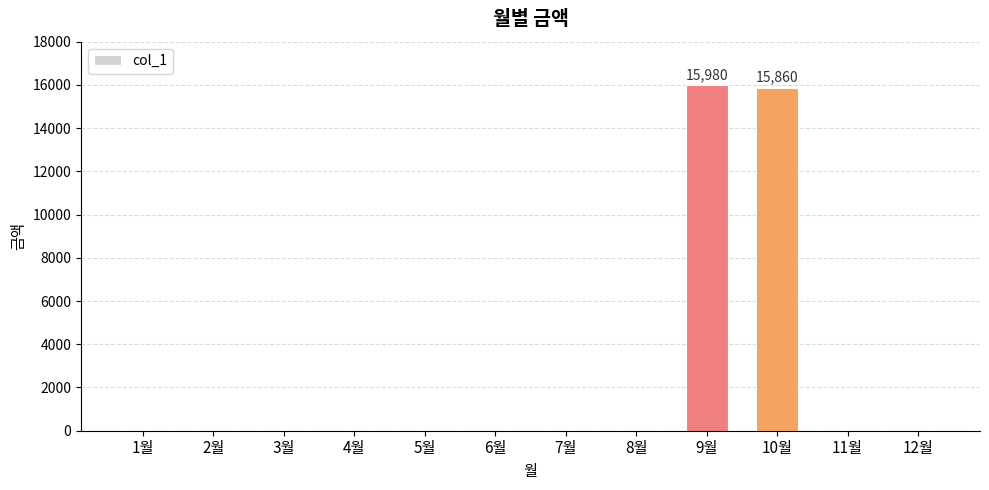

Is it true that the value at 12월 is 0?

True